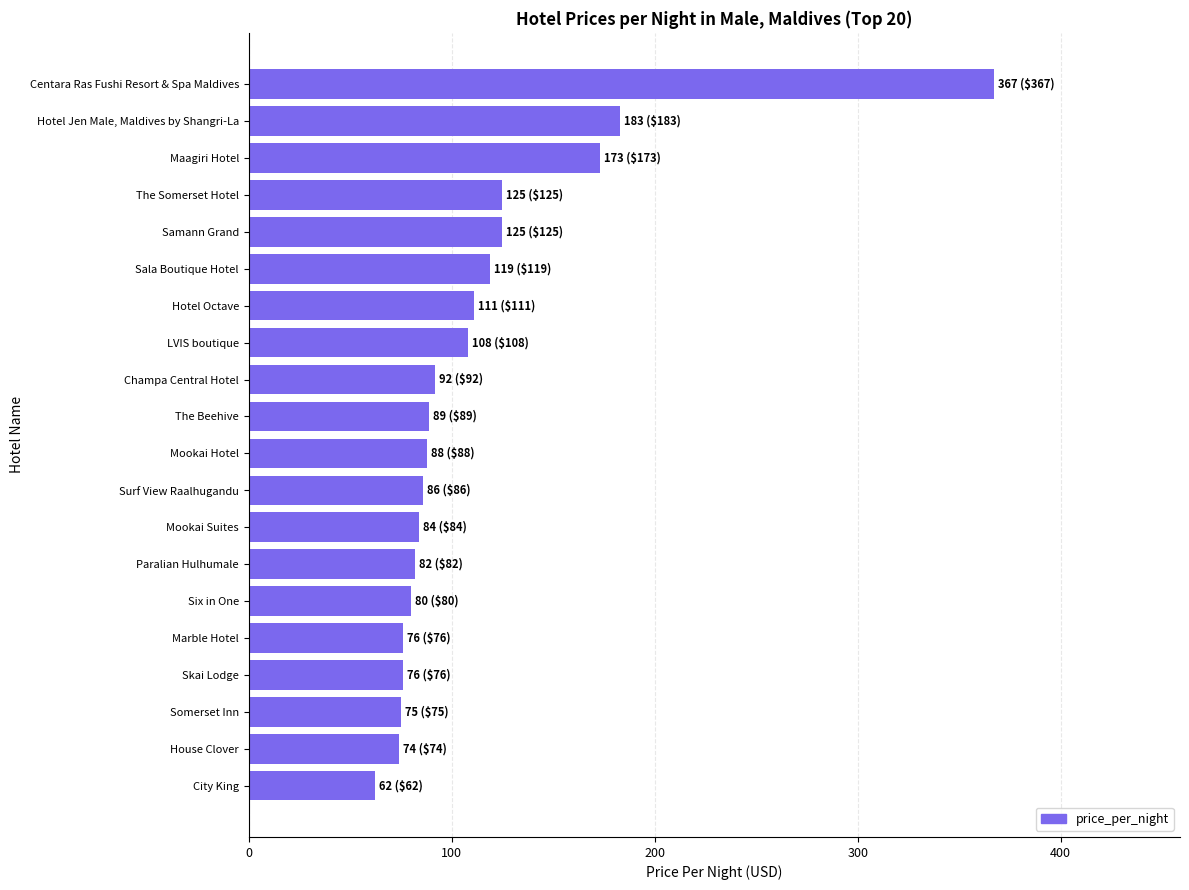

Is it true that the value at Paralian Hulhumale is 146?

False